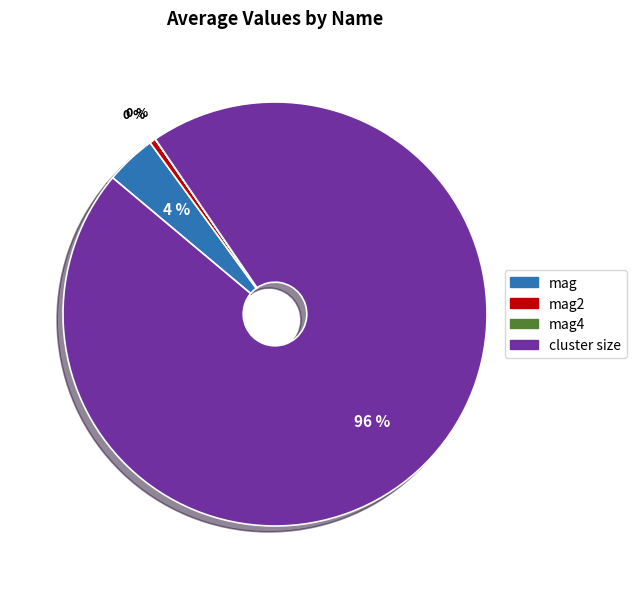

Do cluster size and mag2 together represent more than half of the pie?

Yes